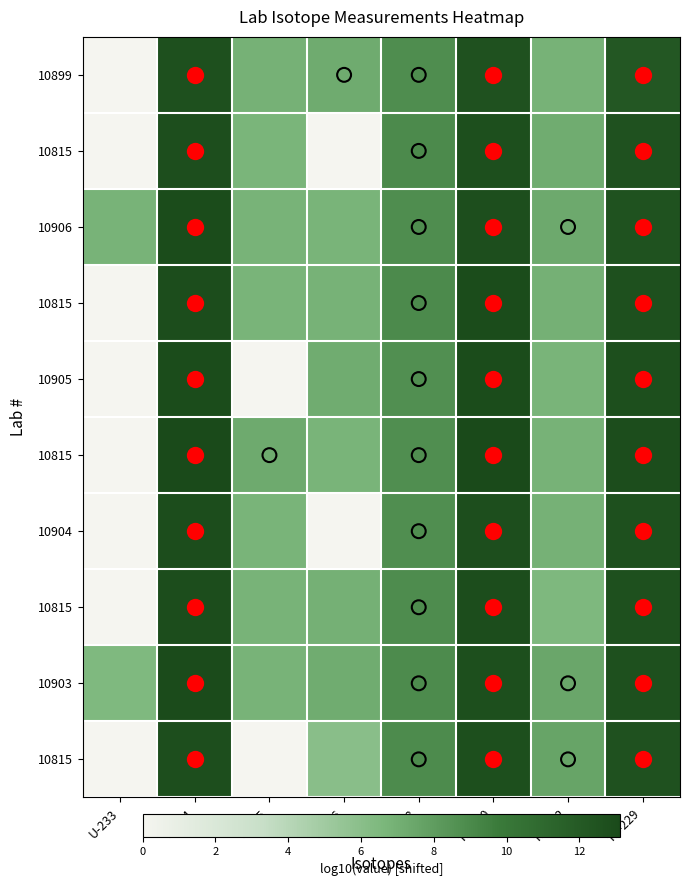

What is the spread (max minus min) of values at U-234?

0.5